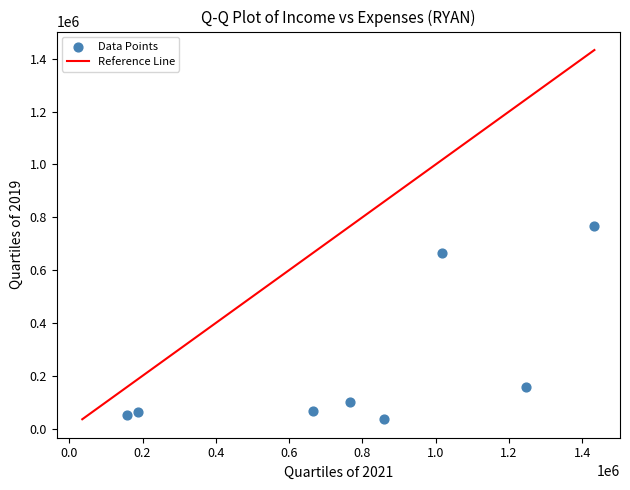

What is the range of X values (max minus min)?

1274300